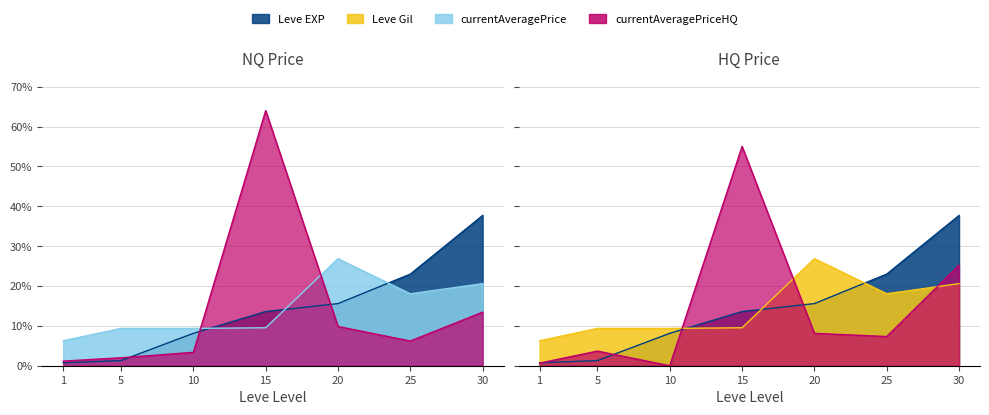

List the labels in order of Leve EXP value, largest first.

30, 25, 20, 15, 10, 5, 1